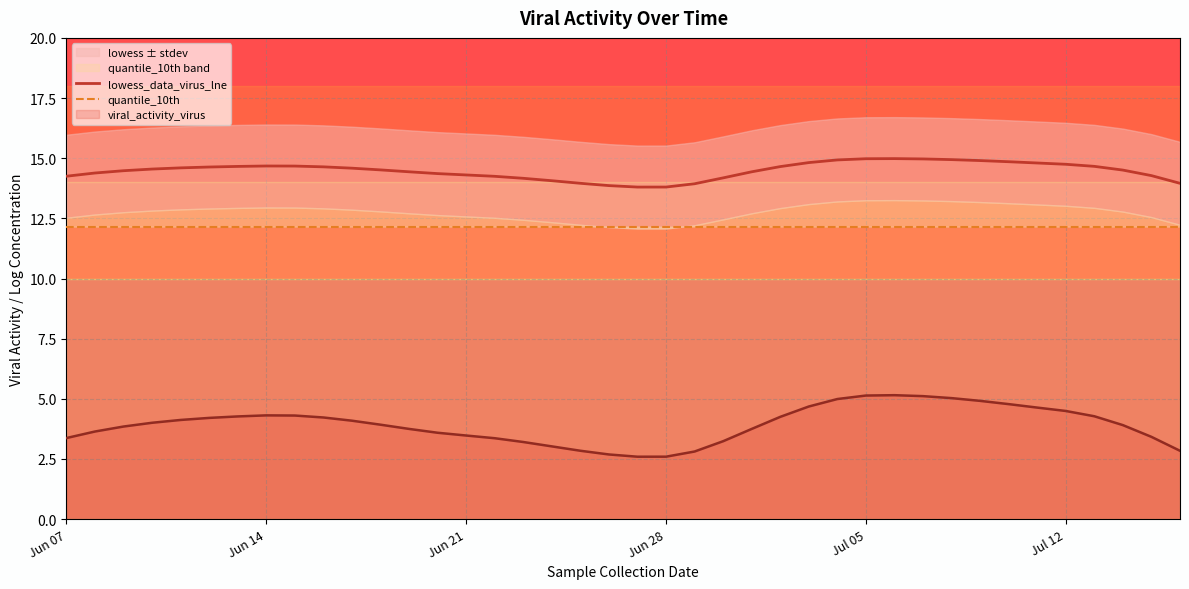

What is the highest value of the viral_activity_virus series?

5.2